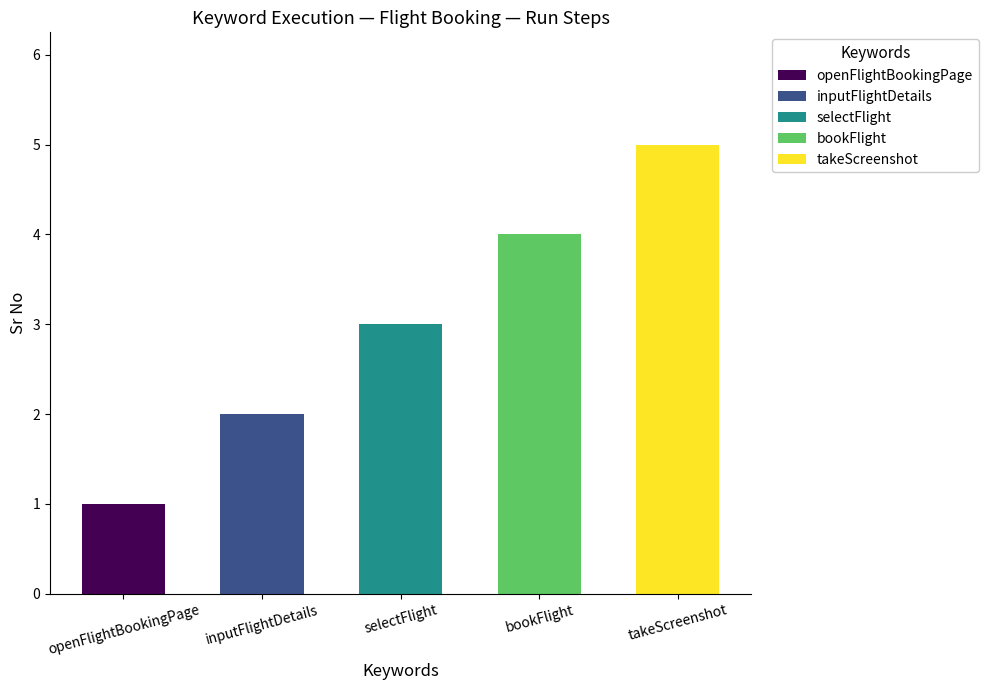

How many distinct data groups are displayed?

1